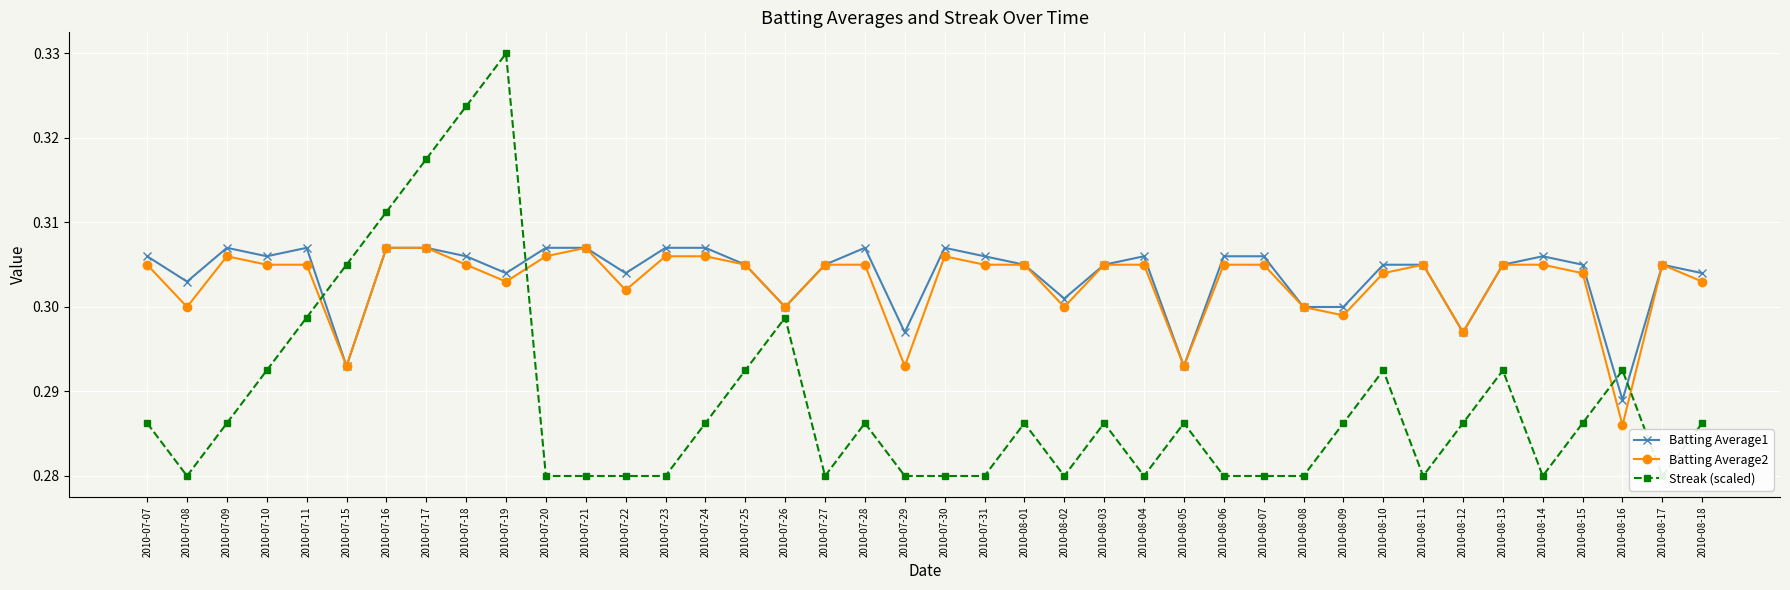

Reading left to right, list all the values displayed in this chart.

Batting Average1: 0.3	0.3	0.3	0.3	0.3	0.3	0.3	0.3	0.3	0.3	0.3	0.3	0.3	0.3	0.3	0.3	0.3	0.3	0.3	0.3	0.3	0.3	0.3	0.3	0.3	0.3	0.3	0.3	0.3	0.3	0.3	0.3	0.3	0.3	0.3	0.3	0.3	0.3	0.3	0.3
Batting Average2: 0.3	0.3	0.3	0.3	0.3	0.3	0.3	0.3	0.3	0.3	0.3	0.3	0.3	0.3	0.3	0.3	0.3	0.3	0.3	0.3	0.3	0.3	0.3	0.3	0.3	0.3	0.3	0.3	0.3	0.3	0.3	0.3	0.3	0.3	0.3	0.3	0.3	0.3	0.3	0.3
Streak (scaled): 0.3	0.3	0.3	0.3	0.3	0.3	0.3	0.3	0.3	0.3	0.3	0.3	0.3	0.3	0.3	0.3	0.3	0.3	0.3	0.3	0.3	0.3	0.3	0.3	0.3	0.3	0.3	0.3	0.3	0.3	0.3	0.3	0.3	0.3	0.3	0.3	0.3	0.3	0.3	0.3